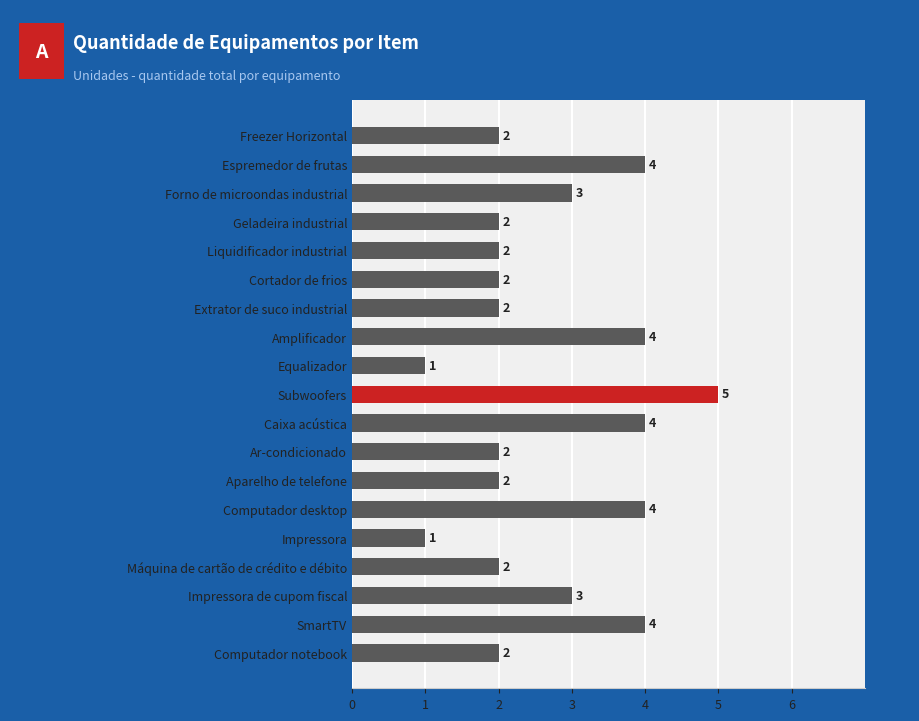

What is the difference between the maximum and minimum values?

4